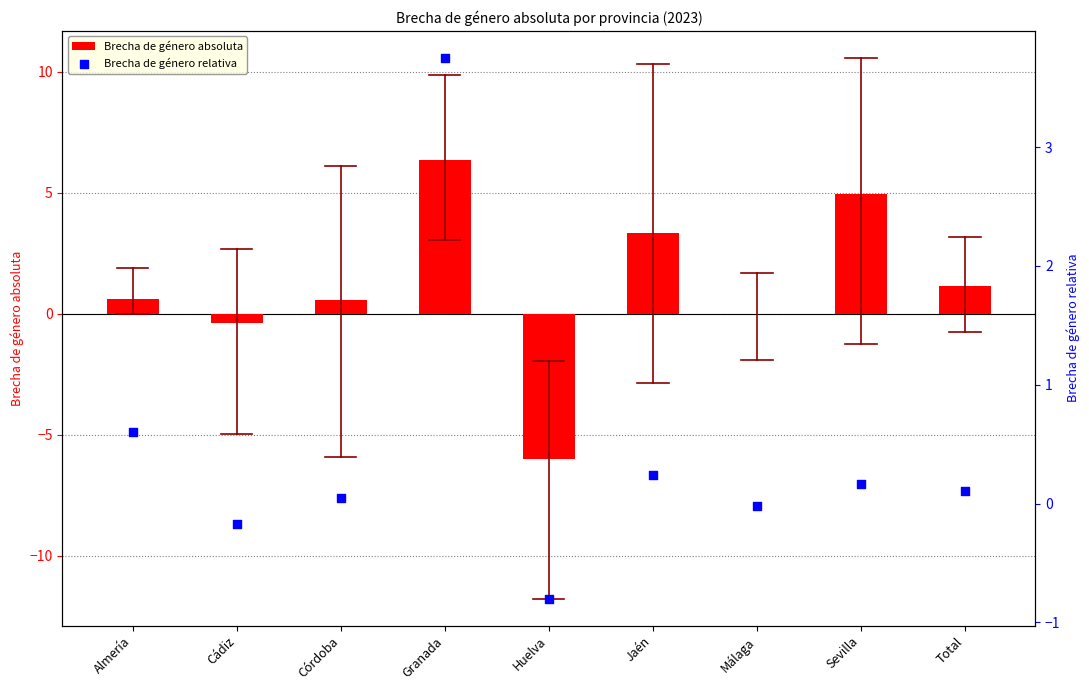

Is the value of Brecha de género relativa at Málaga greater than the value of Brecha de género absoluta at Huelva?

Yes